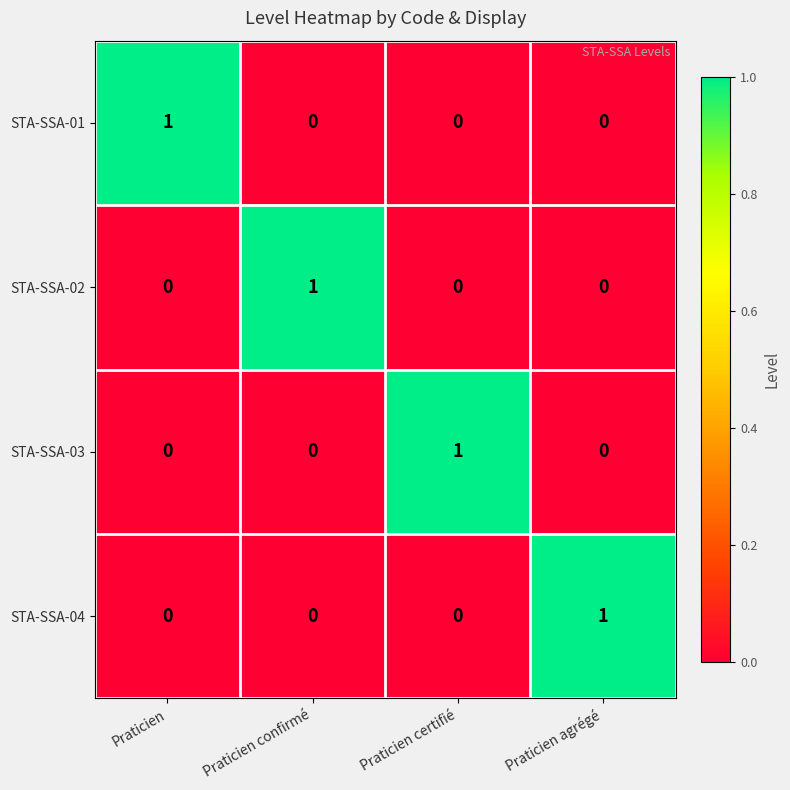

Is it true that STA-SSA-04 equals 0 at Praticien certifié?

True